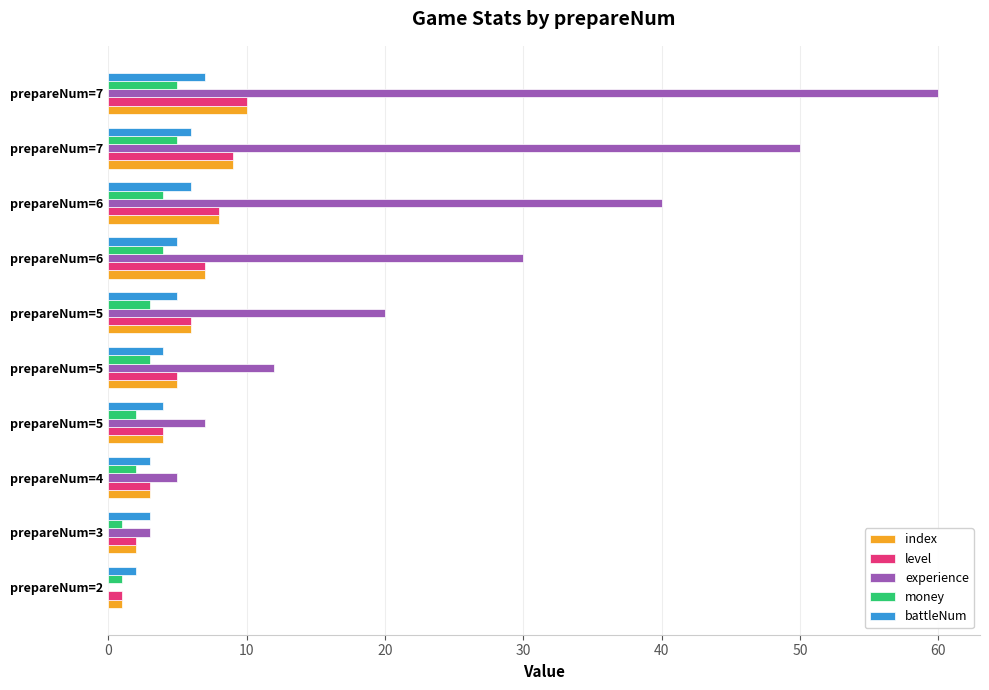

What are all the series names shown in the legend?

index, level, experience, money, battleNum